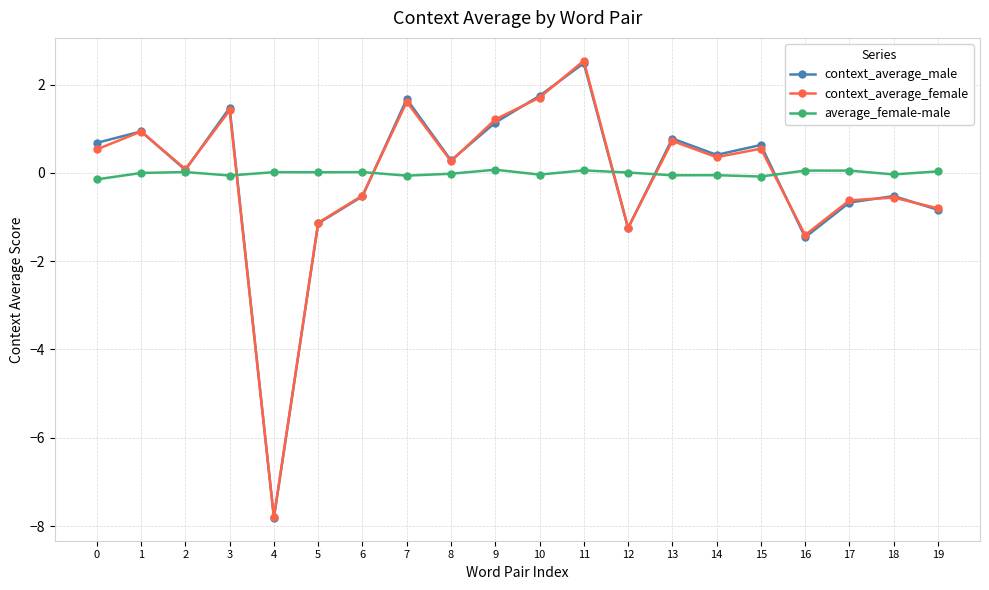

What is the difference between the highest and lowest values at 16?

1.5